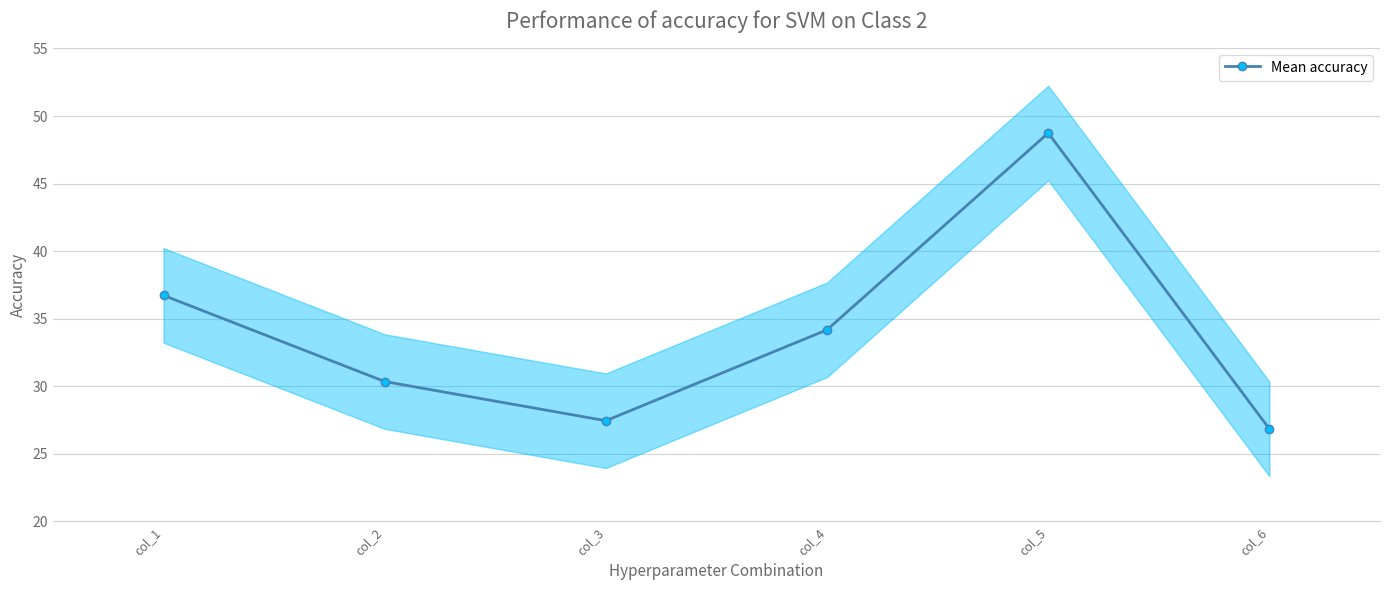

What value does the data have at col_3?

27.4